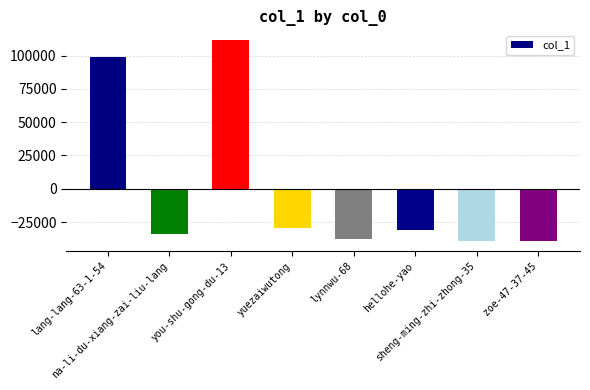

What is the difference between the second highest and second lowest values?

137696.0